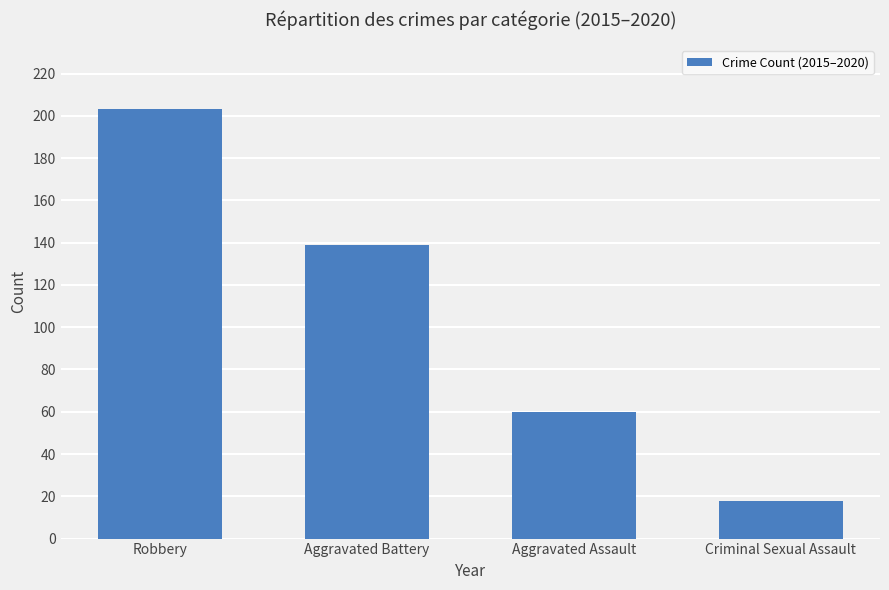

What is the sum of the values at Robbery and Aggravated Battery?

342